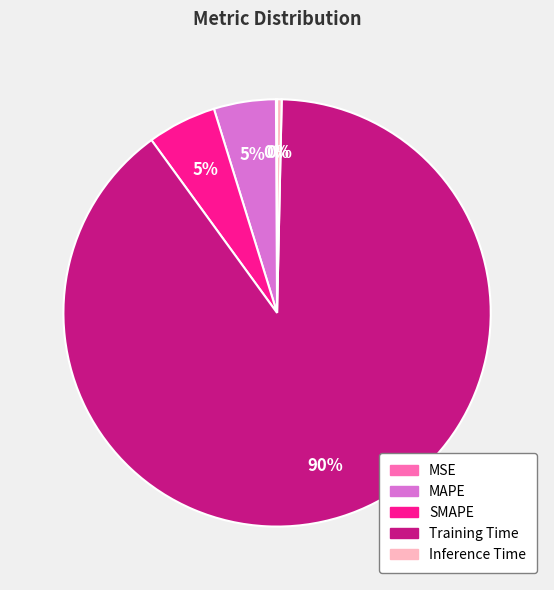

Is the sum of SMAPE and MAPE greater than half?

No